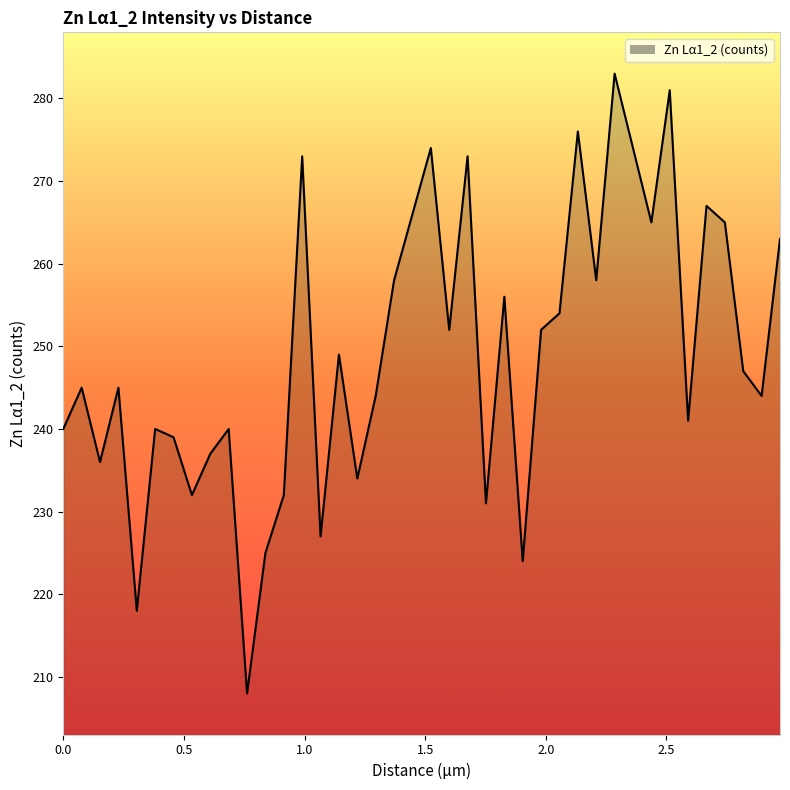

What is the maximum value shown in the chart?

283